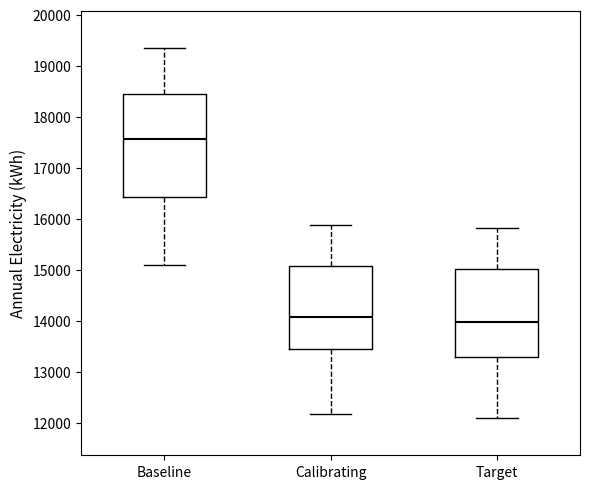

Where is the lower edge of the box for Calibrating on the y-axis? The values are not printed on the chart, so give them approximately, as read against the axis.

13500